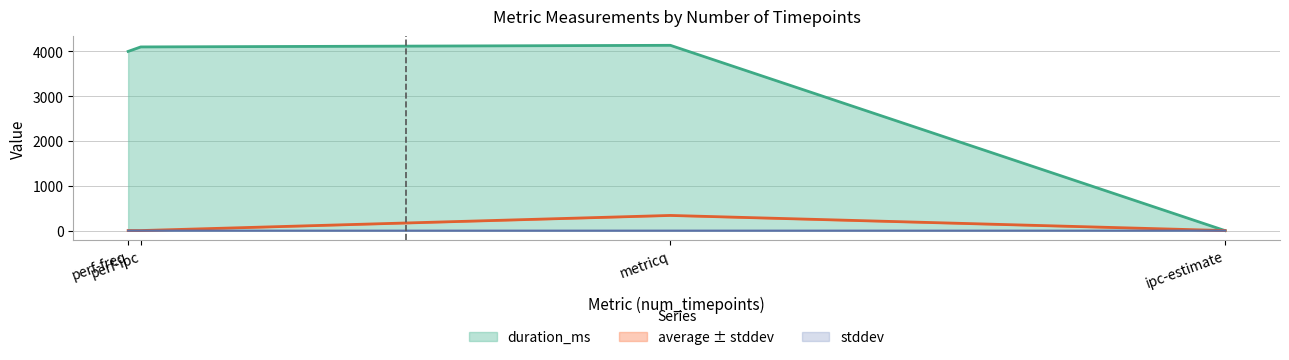

Where is average nearest to the value 170?

perf-freq